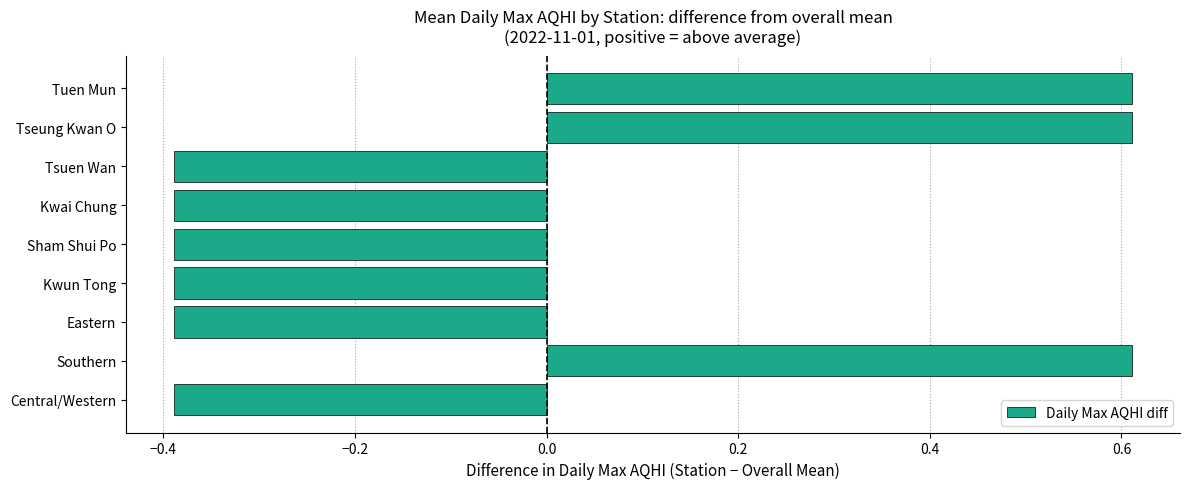

What is the change in value from Kwun Tong to Tuen Mun?

+1.0